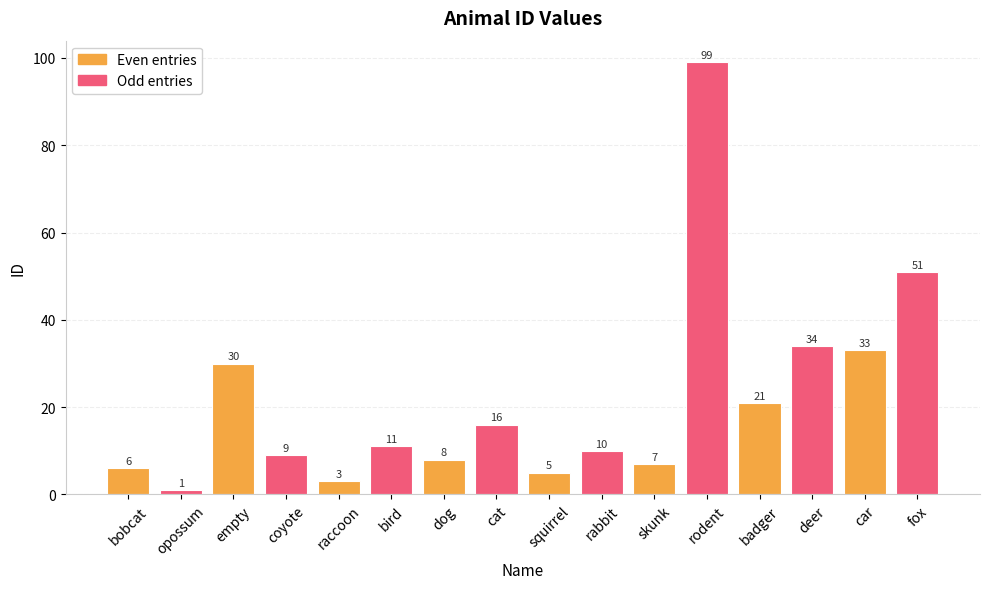

How many categories are shown in the chart?

16